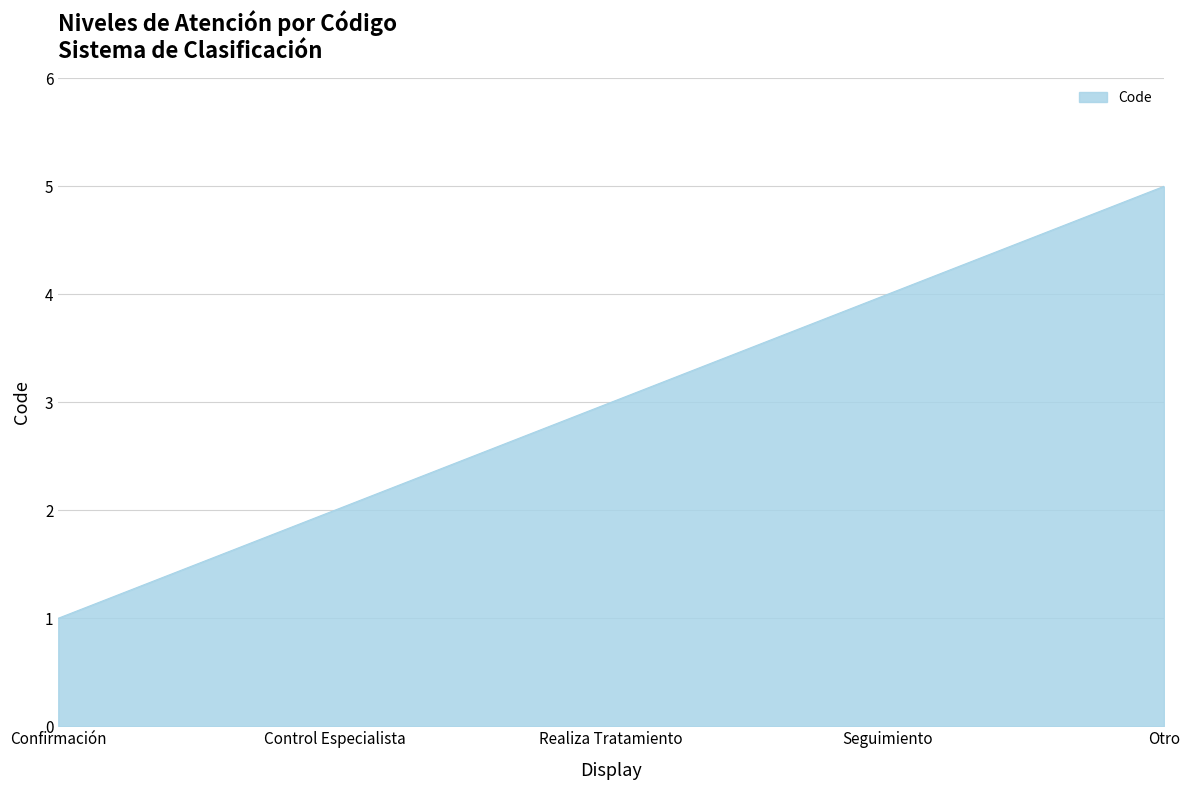

Rank the categories by value from highest to lowest.

Otro, Seguimiento, Realiza Tratamiento, Control Especialista, Confirmación